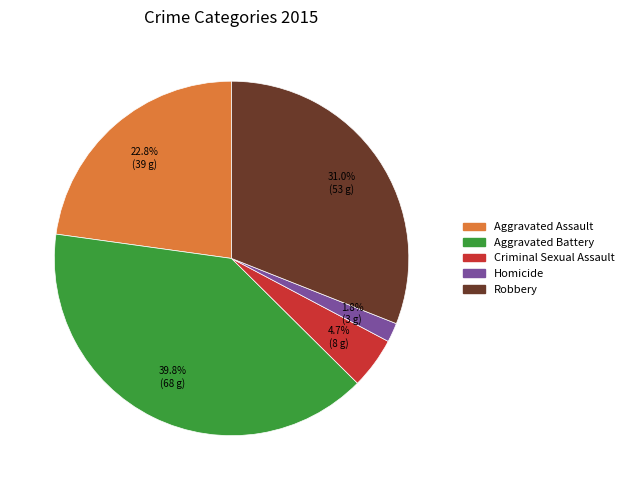

Rank the categories by value from lowest to highest.

Homicide, Criminal Sexual Assault, Aggravated Assault, Robbery, Aggravated Battery